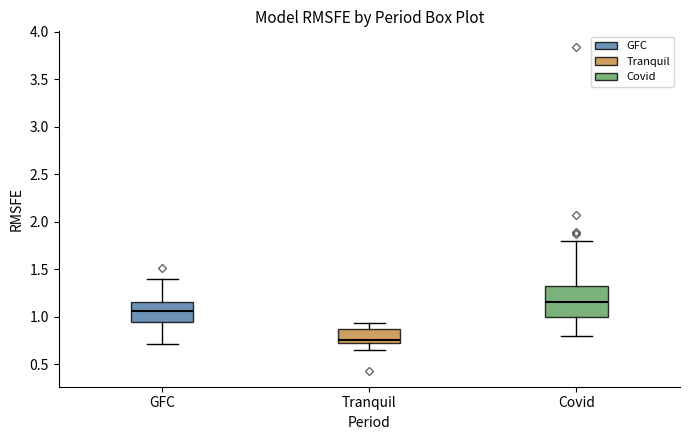

Comparing the boxes themselves (not the whiskers), which one is the tallest?

Covid